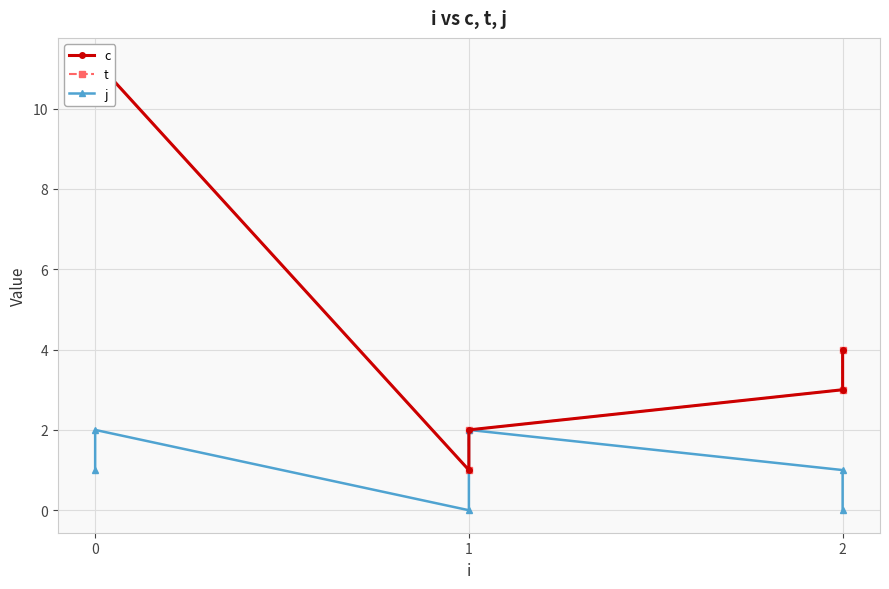

How many positive values does the j series have?

4